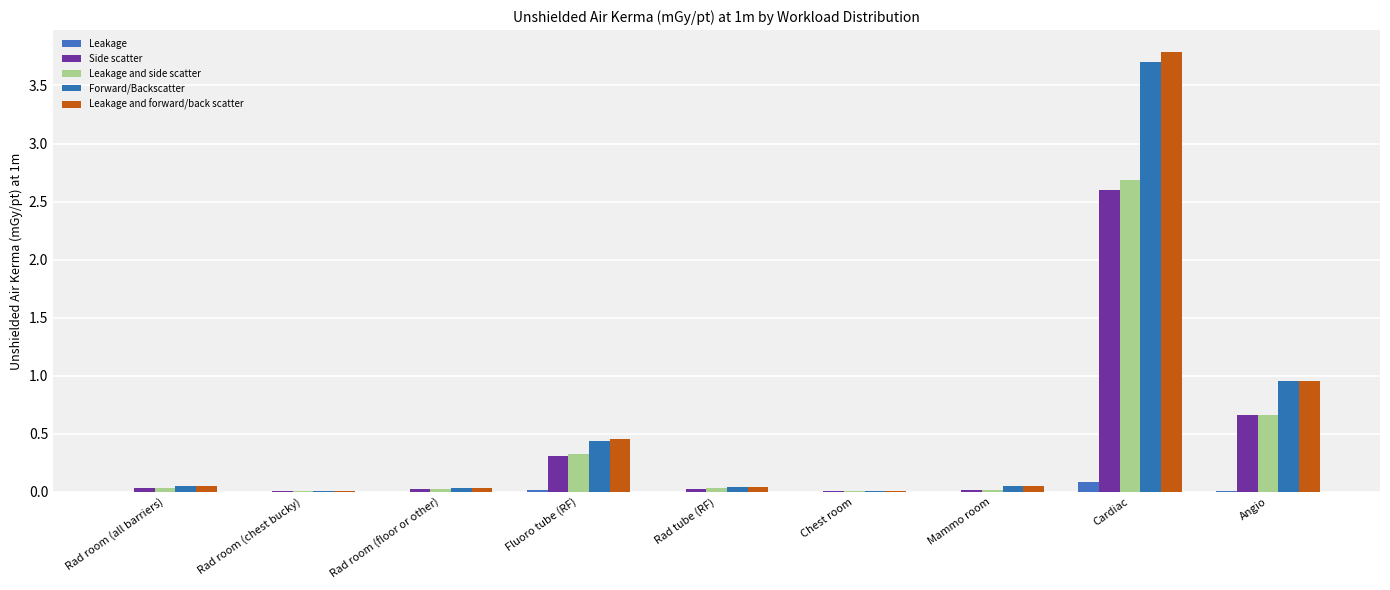

What is the sum of all Leakage and side scatter values?

3.8